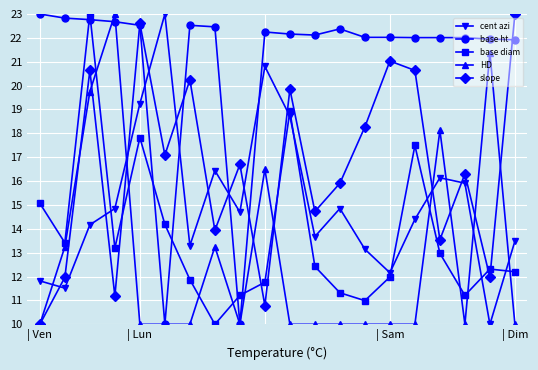

What is the value of the HD point at the 10th from the left?

16.5